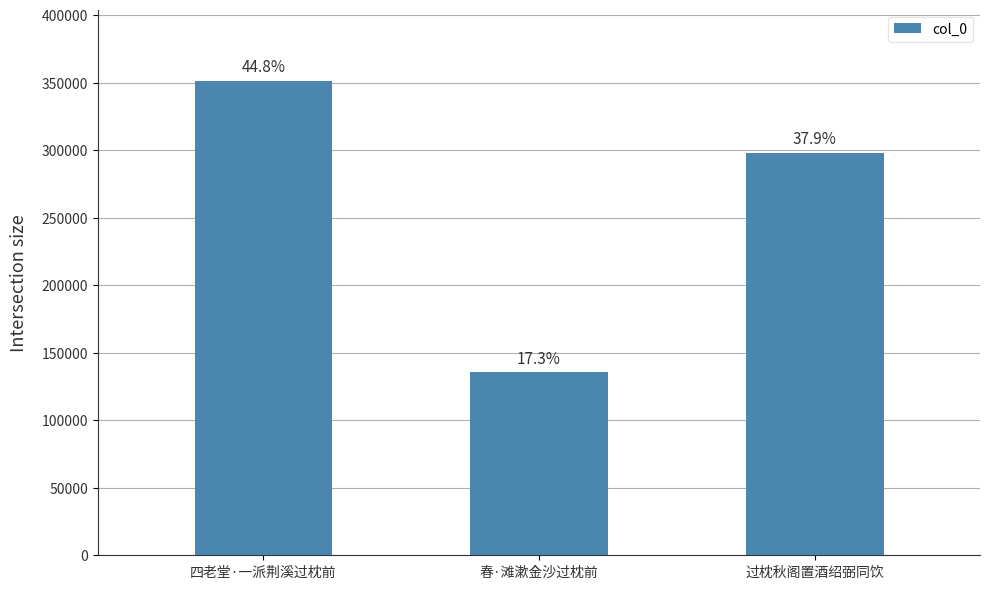

Which has a higher value, 春·滩漱金沙过枕前 or 过枕秋阁置酒绍弼同饮?

过枕秋阁置酒绍弼同饮